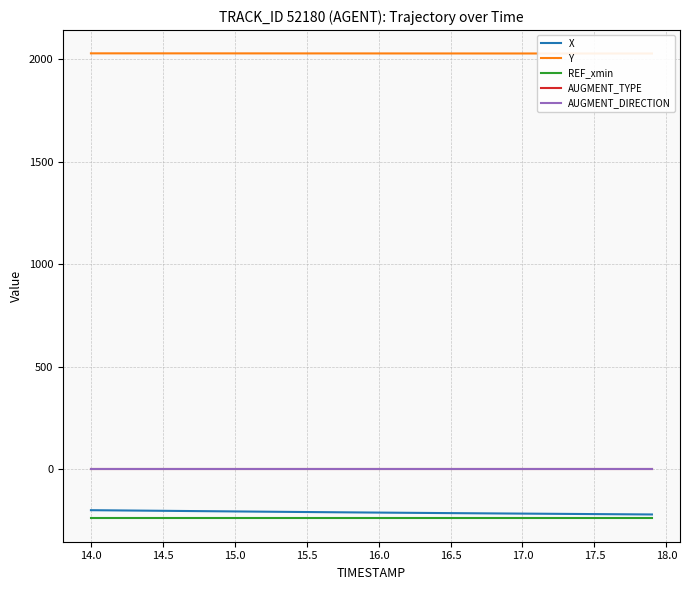

Which has a higher value, 15.0 or 18.0?

15.0